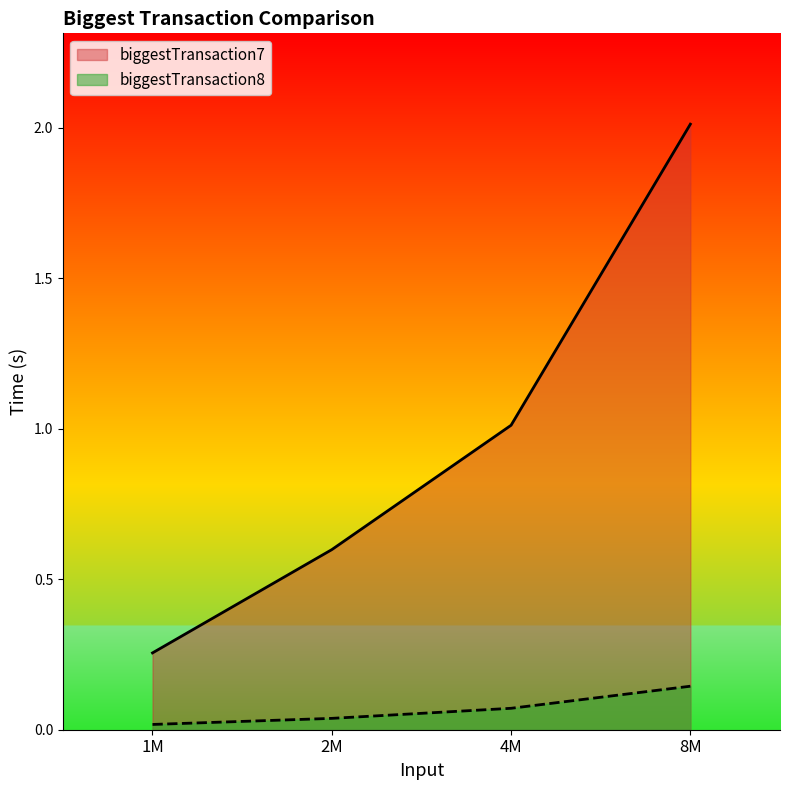

At which label is biggestTransaction8 closest to 0?

1M